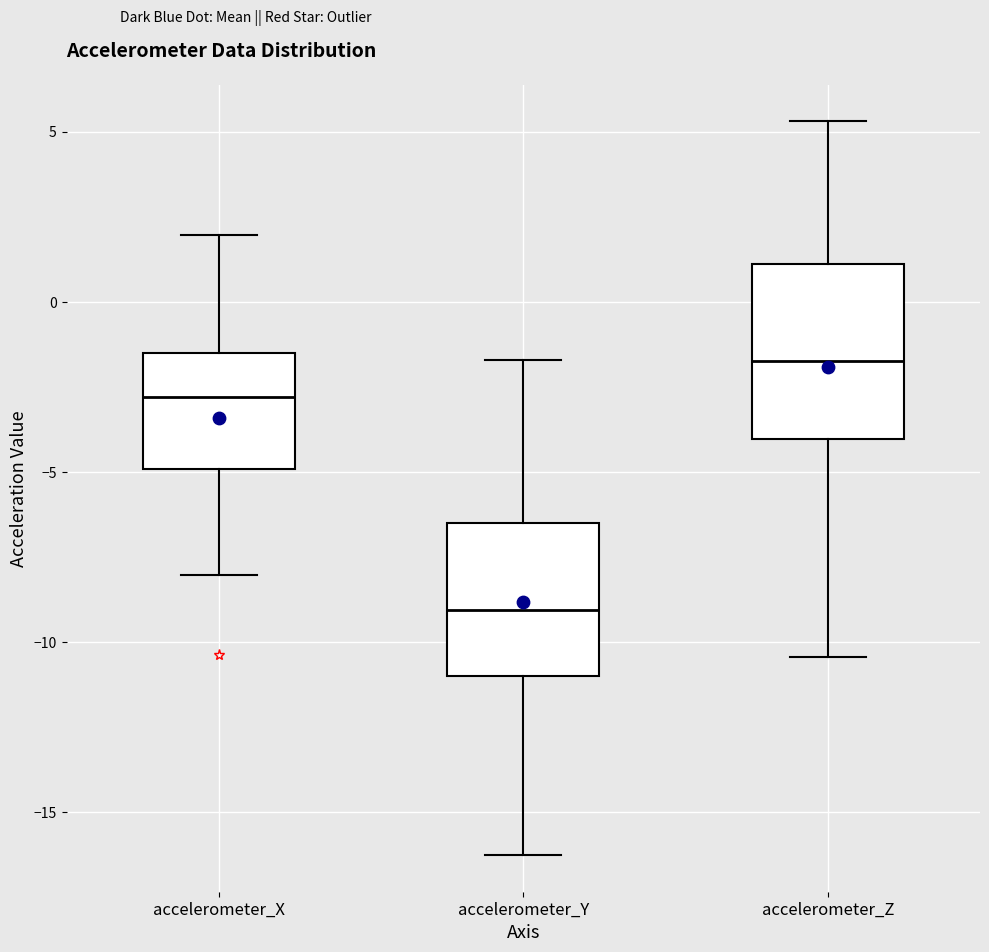

Comparing the boxes themselves (not the whiskers), which one is the tallest?

accelerometer_Z